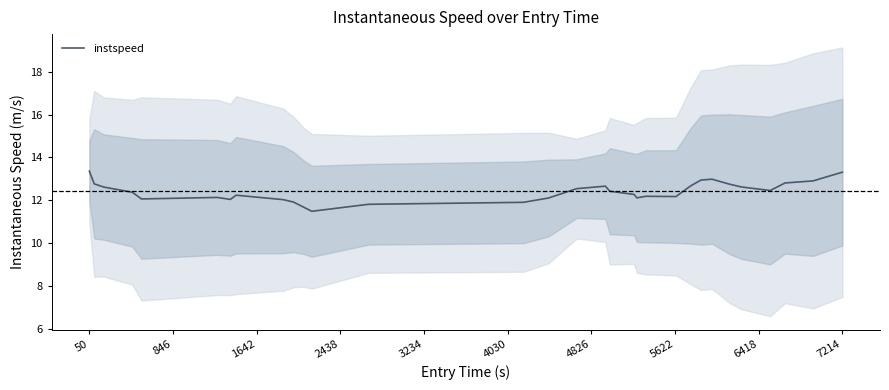

The instspeed series shows 18.7 at 50. True or false?

False